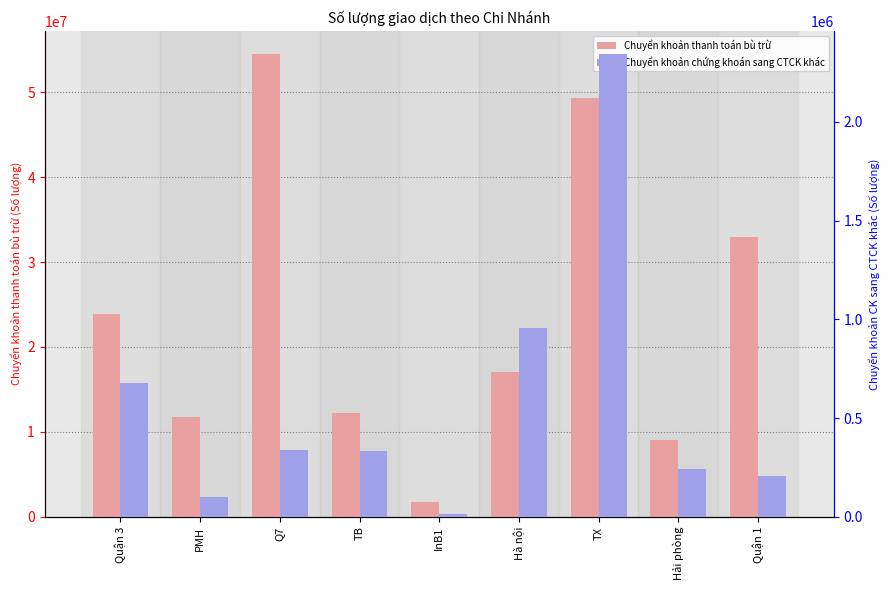

Reading right to left, extract all data points from this chart.

Chuyển khoản thanh toán bù trừ: 32924822	9015215	49375382	17111679	1792300	12173302	54512683	11790829	23894783
Chuyển khoản chứng khoán sang CTCK khác: 205574	241208	2343186	954720	14000	332930	335700	100960	676408